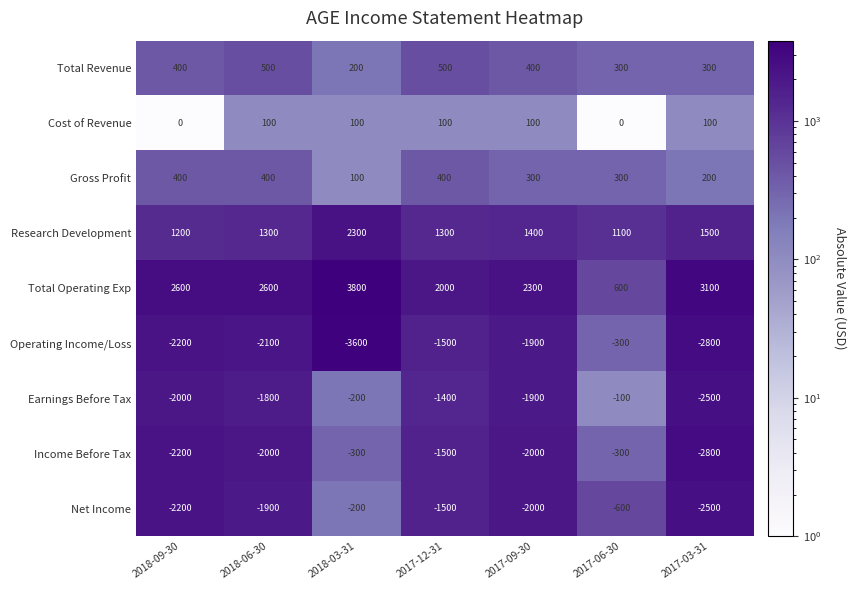

What is the sum of all Operating Income/Loss values?

-14400